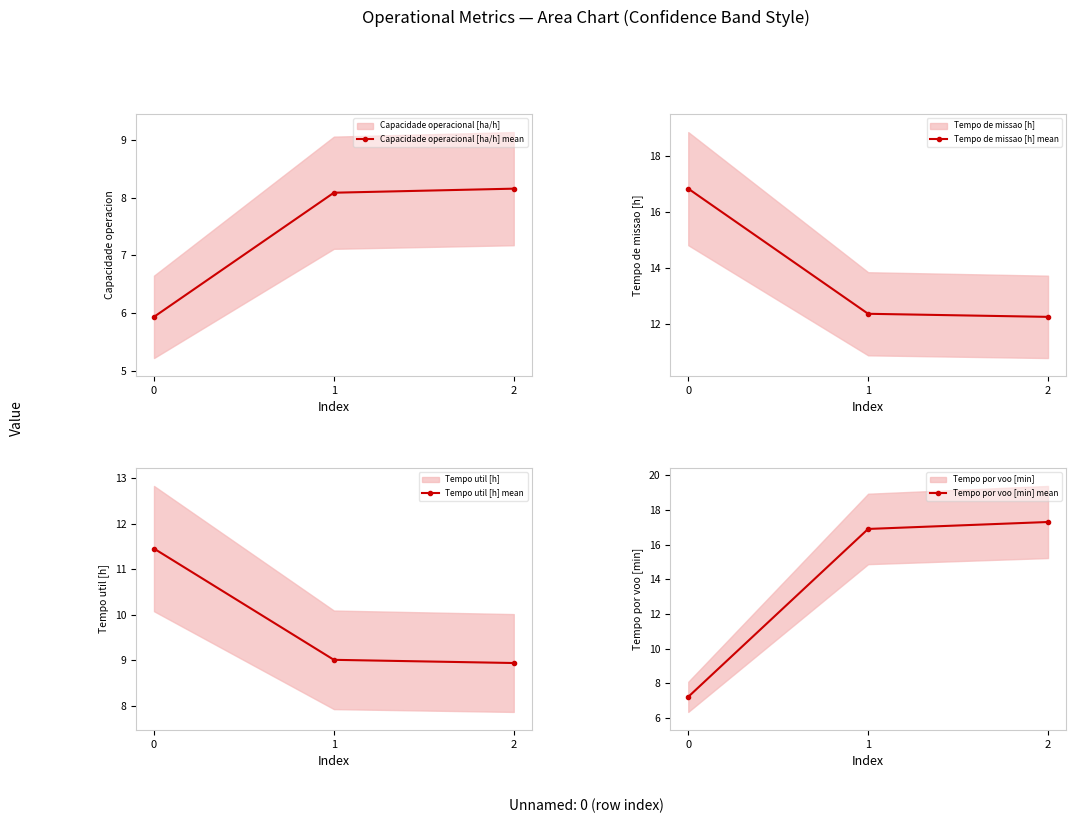

The value of Tempo de missao [h] mean at 1 is 5.8. True or false?

False